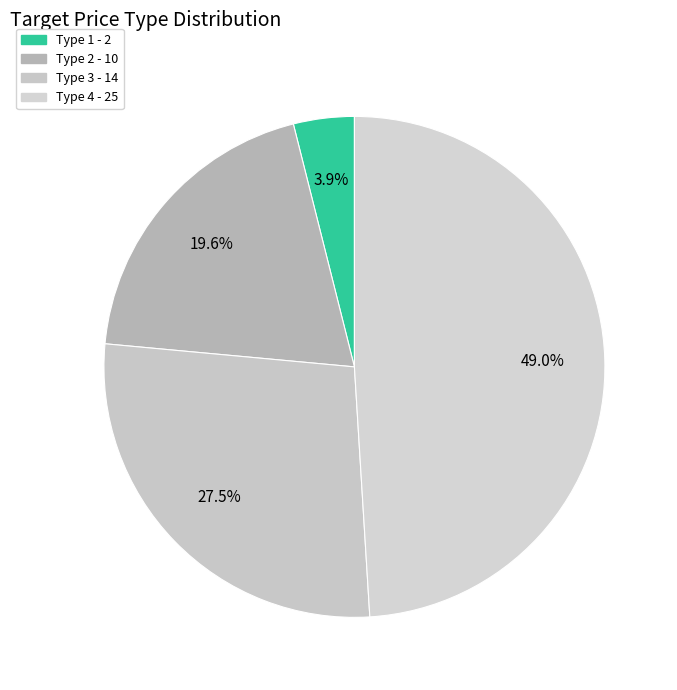

Rank the categories by value from highest to lowest.

4, 3, 2, 1